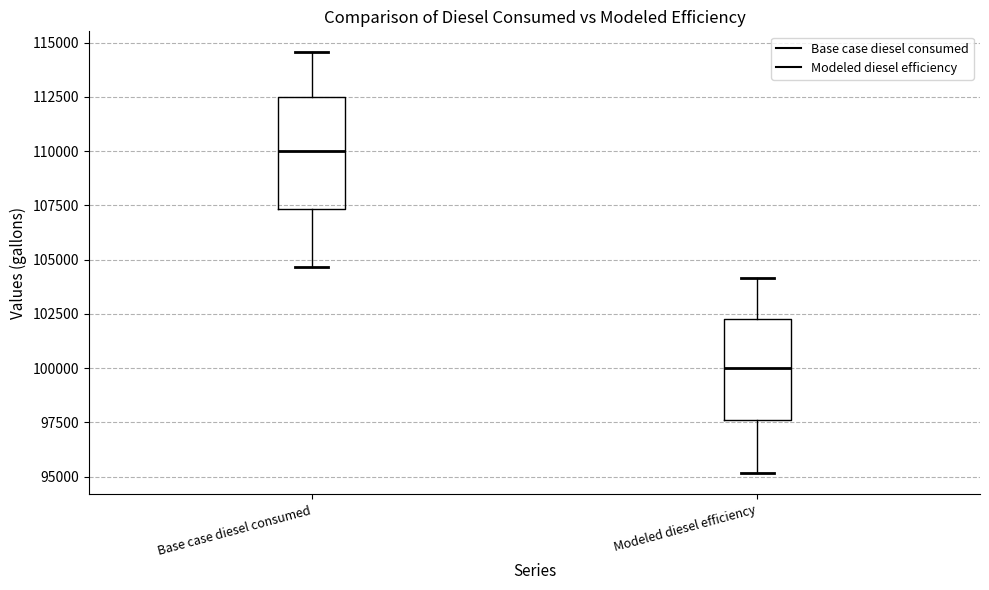

Which box has the highest median line?

Base case diesel consumed